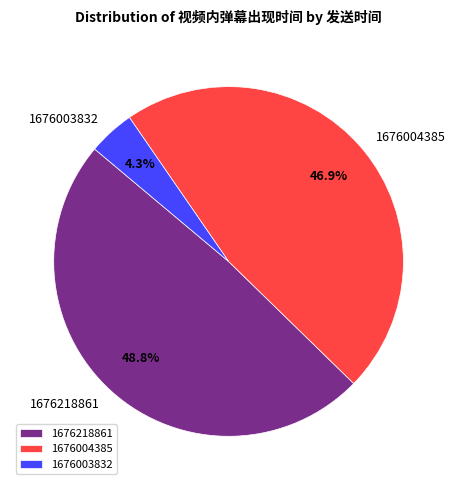

To the nearest percent, what percentage of the pie is 1676003832?

4%